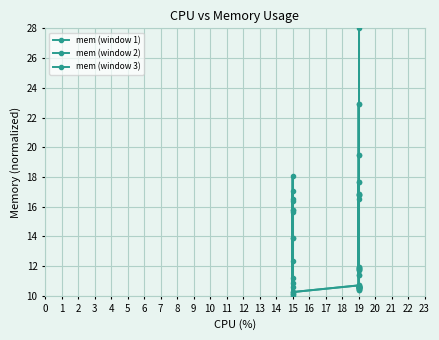

True or false: mem (window 2) and mem (window 1) cross at least once.

True